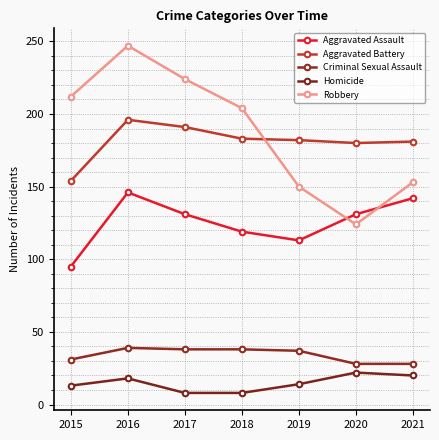

What are all the series names shown in the legend?

Aggravated Assault, Aggravated Battery, Criminal Sexual Assault, Homicide, Robbery